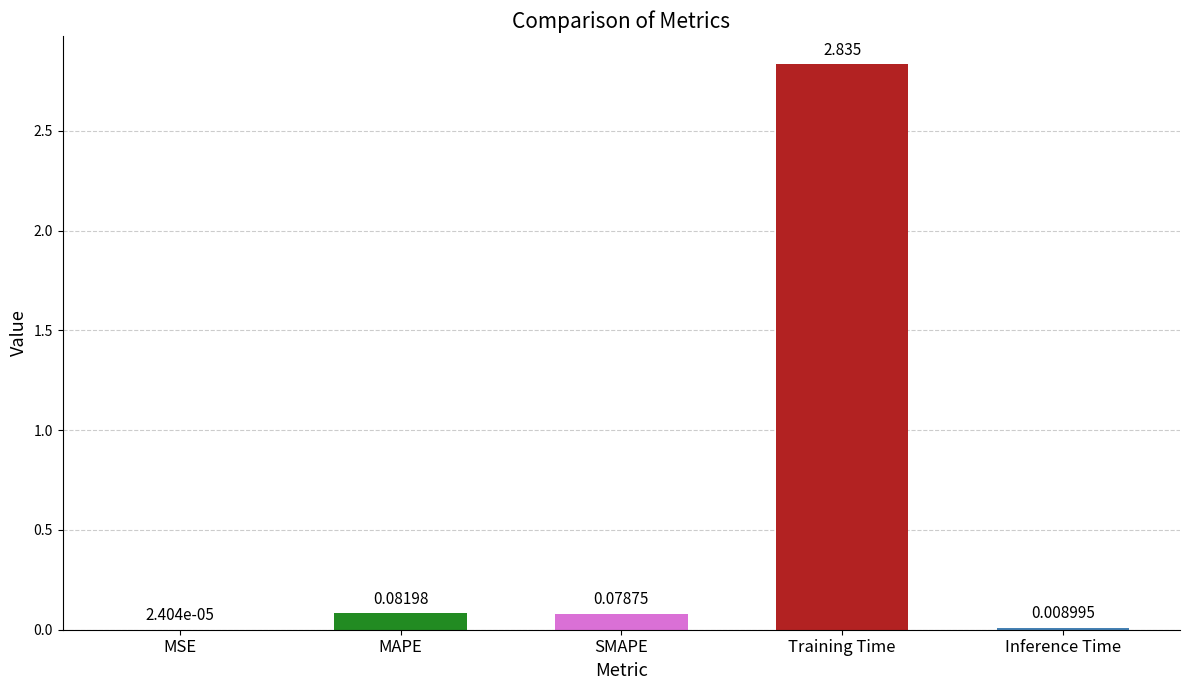

Between MSE and SMAPE, which is larger?

SMAPE